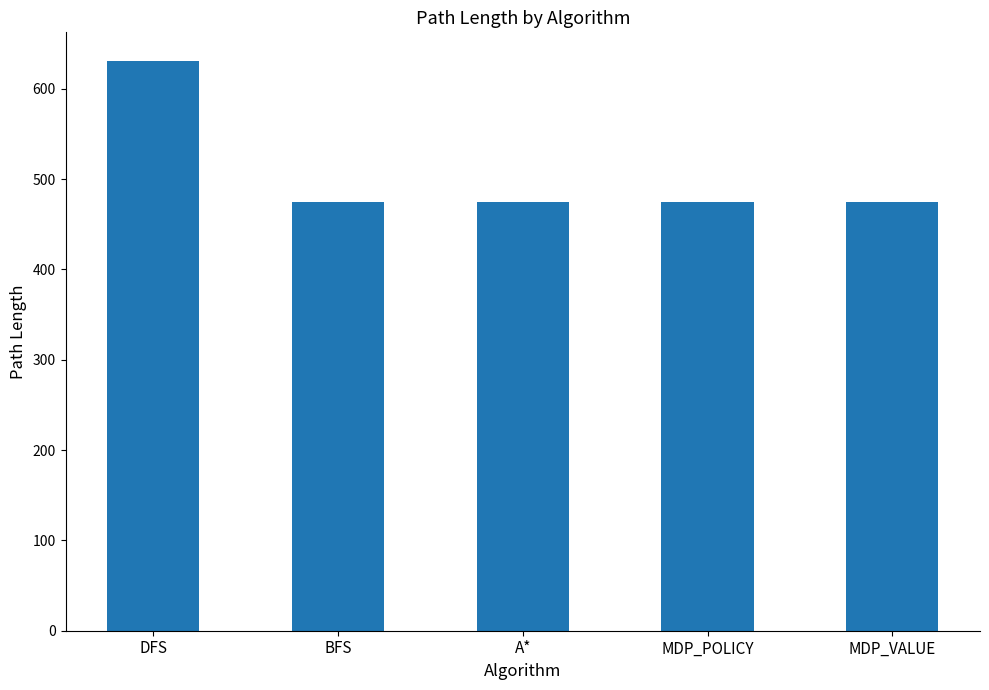

Reading left to right, extract all data points from this chart.

631	475	475	475	475